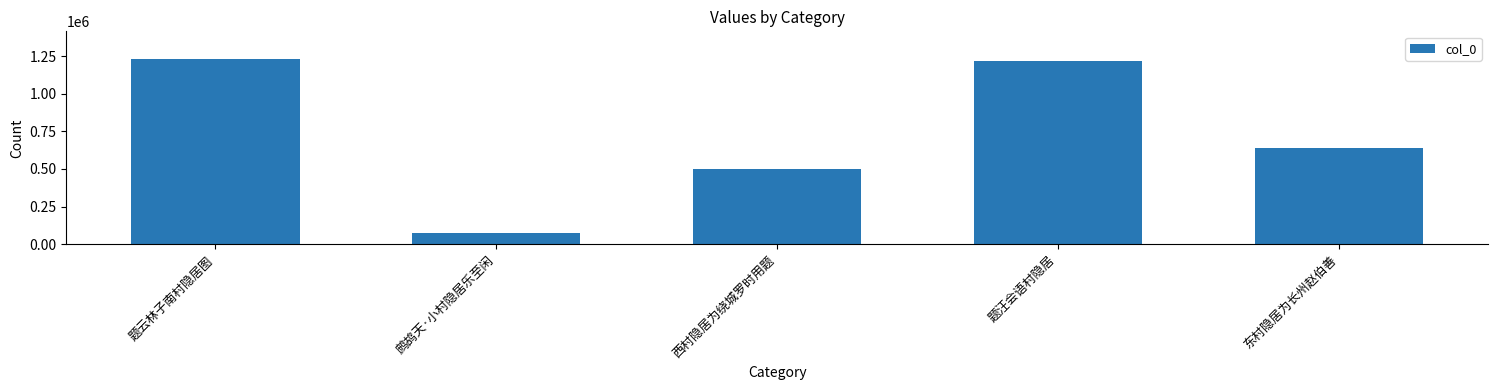

List the labels in order of value, smallest first.

鹧鸪天·小村隐居乐至闲, 西村隐居为绕城罗时用题, 东村隐居为长州赵伯善, 题汪会语村隐居, 题云林子南村隐居图